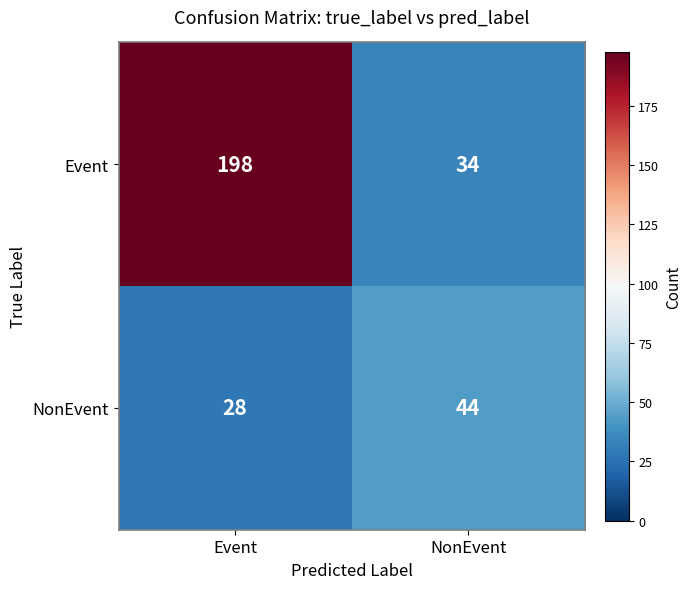

Where is NonEvent nearest to the value 36?

Event